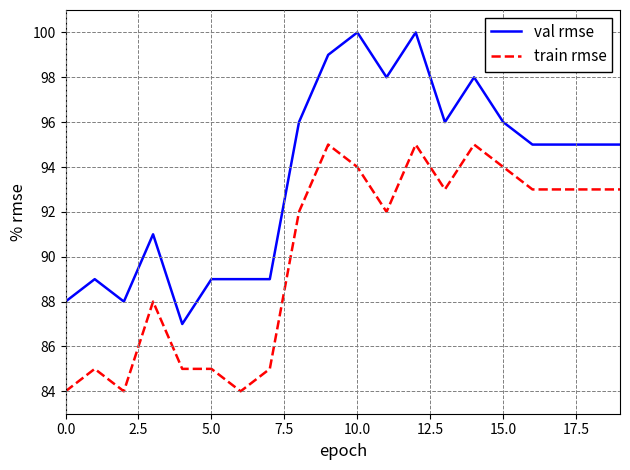

Which series has the largest total across all categories?

val rmse